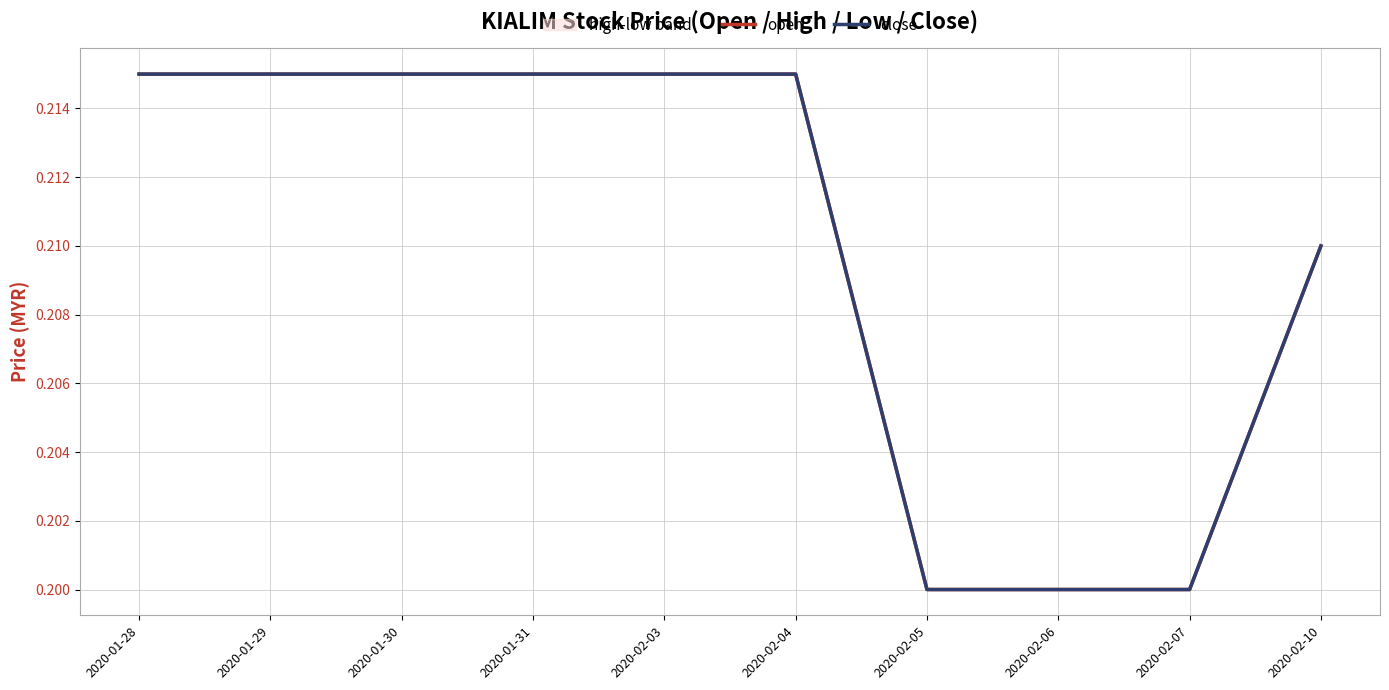

What is the total value across all series at 2020-01-28?

0.4